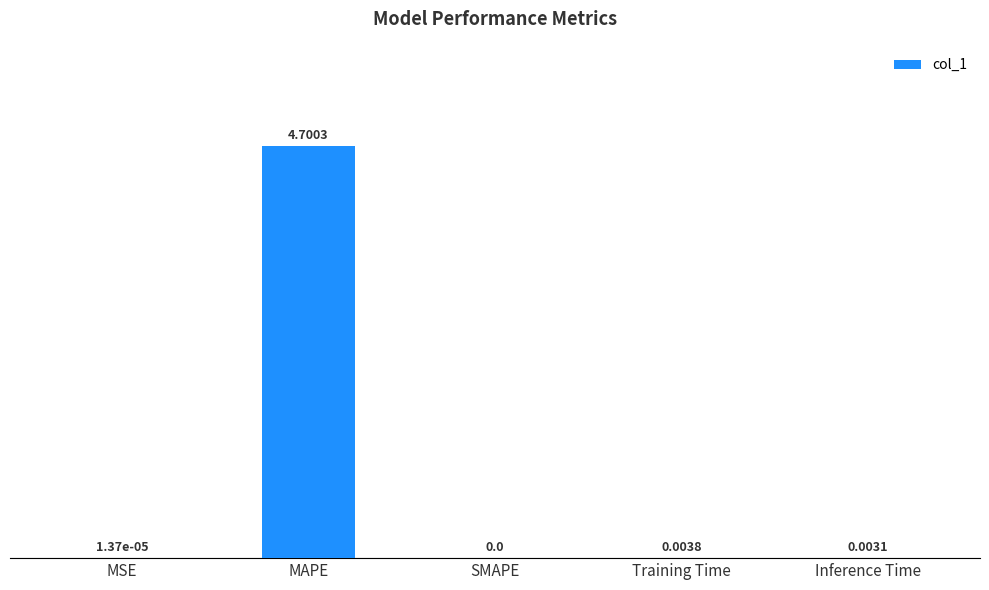

Count the number of categories in the chart.

5